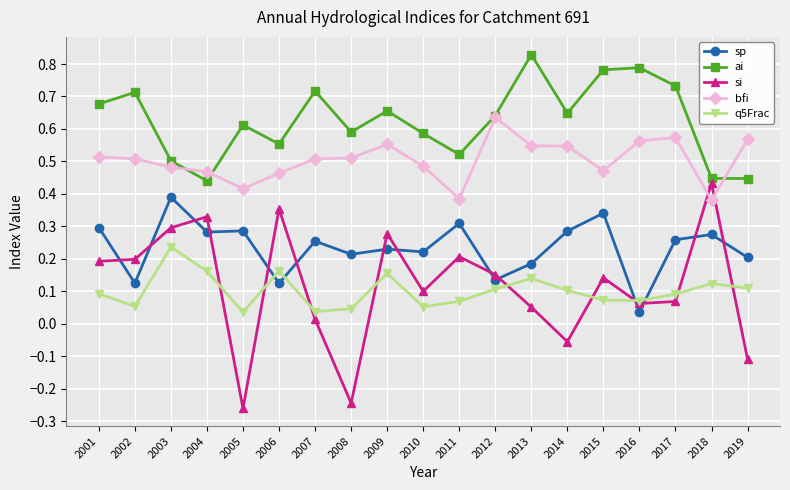

True or false: bfi and ai intersect in this chart.

True